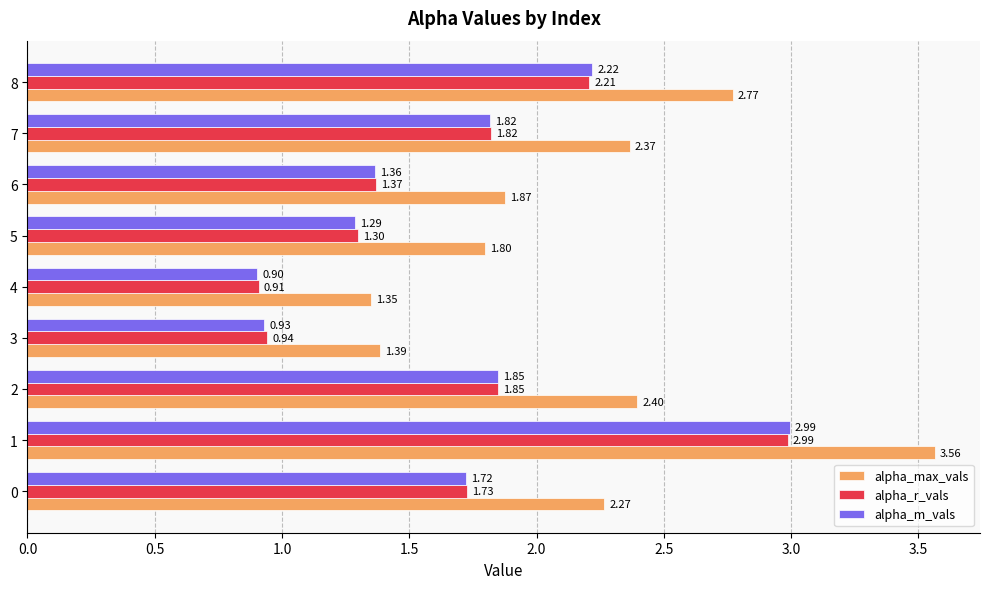

Which series has the widest spread of values?

alpha_max_vals